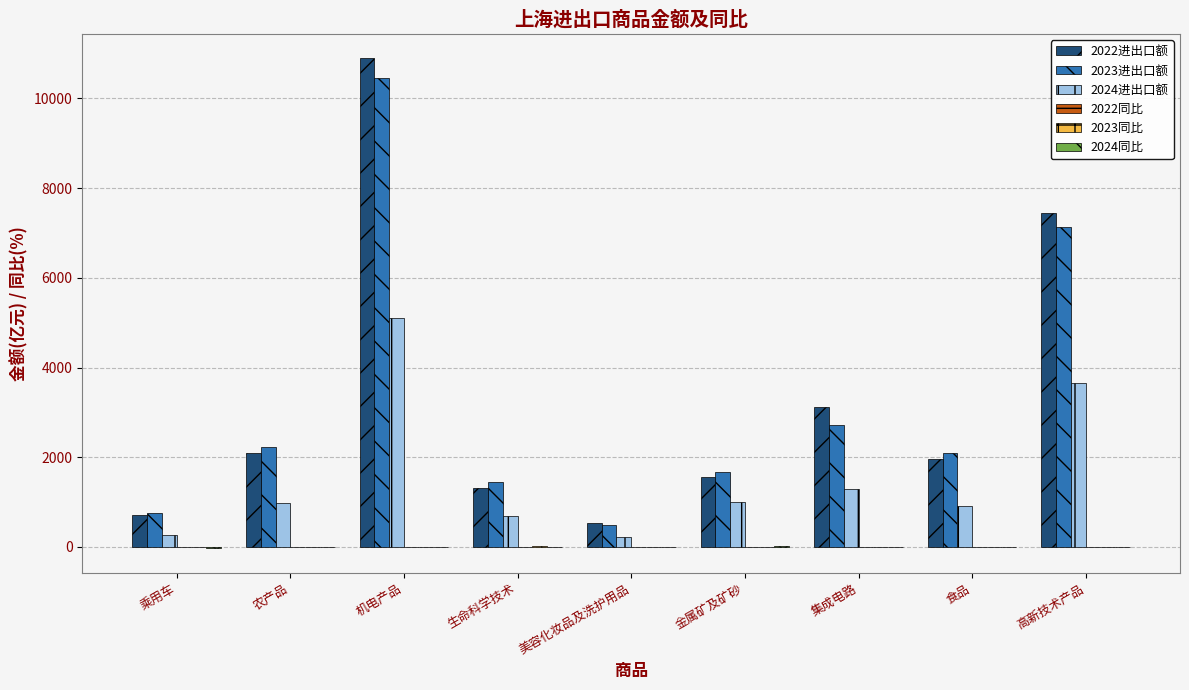

At which category is the sum across all series the highest?

机电产品